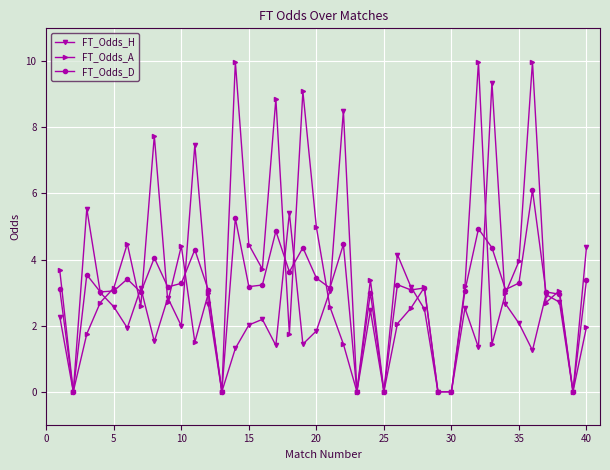

Is this an area chart (filled region under the line)?

No